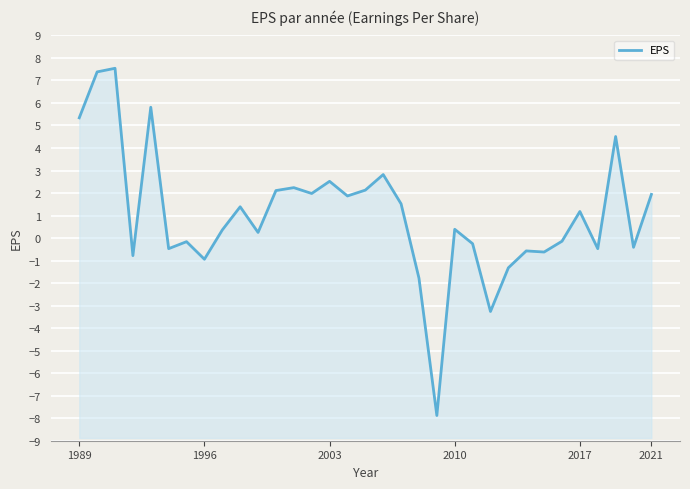

What is the difference between the maximum and second lowest values?

10.8